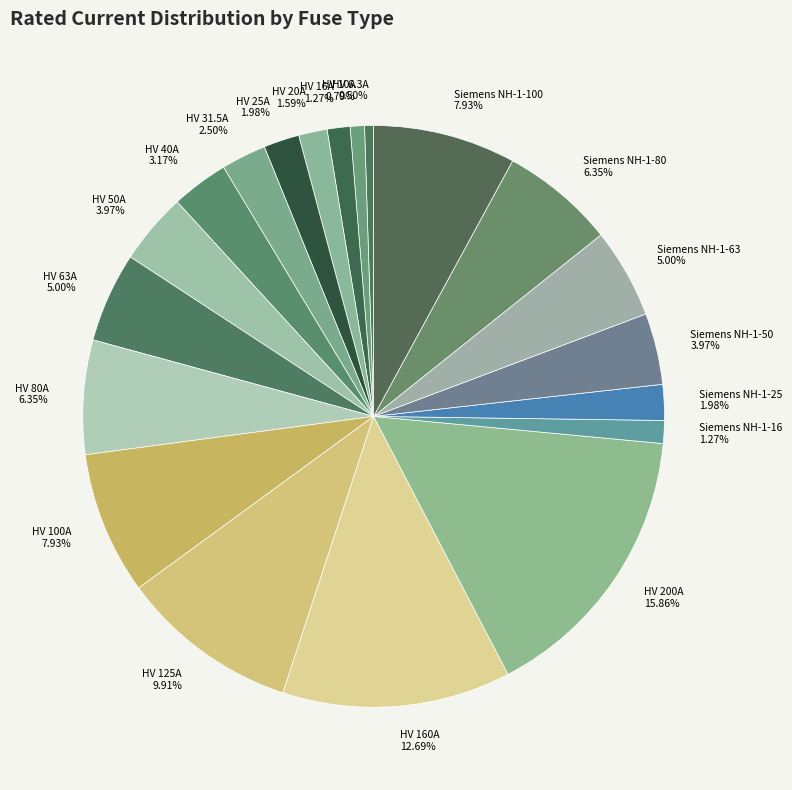

Is there any slice that represents more than half of the pie?

No